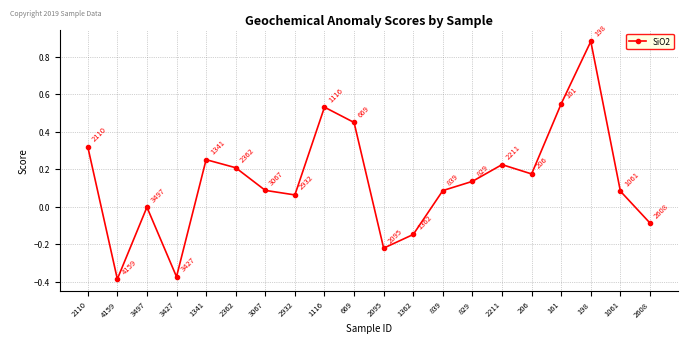

What is the label of the 6th point from the right?

2211